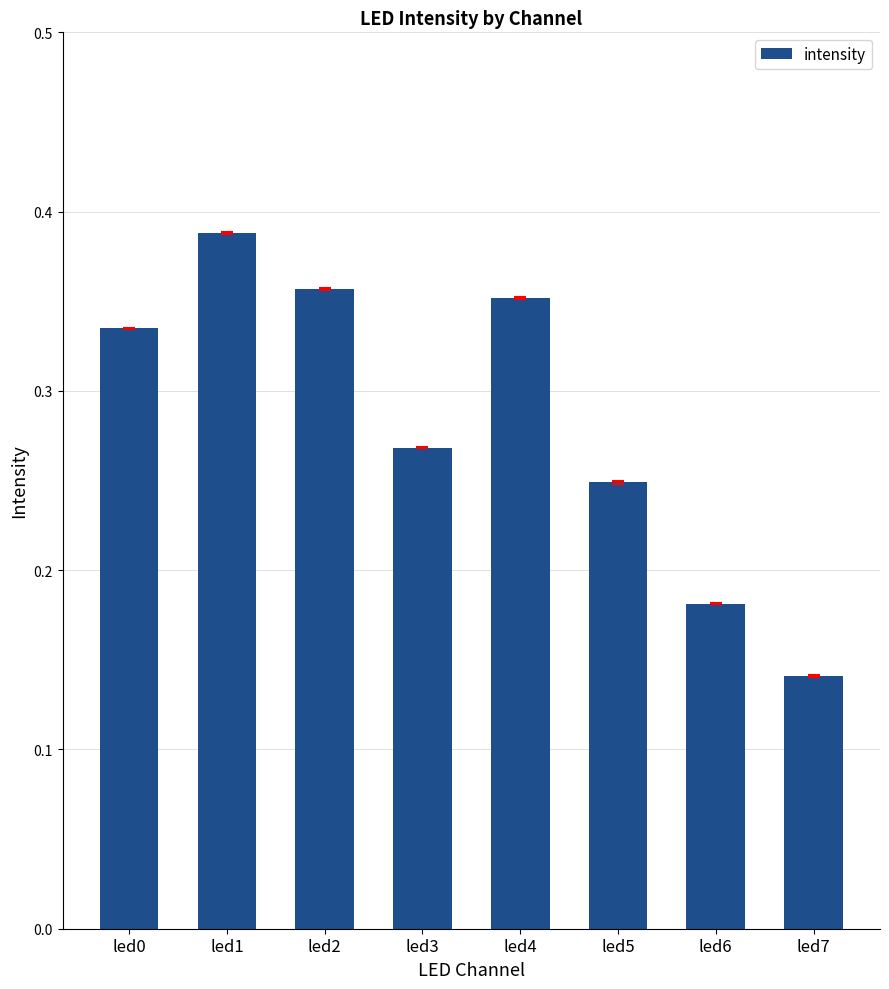

True or false: the data shows 0.4 at led3.

False